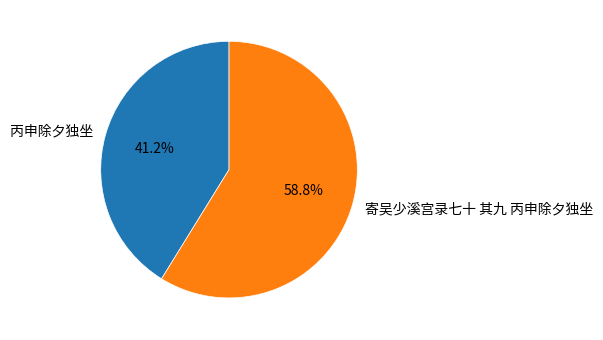

Count the number of slices in the pie.

2